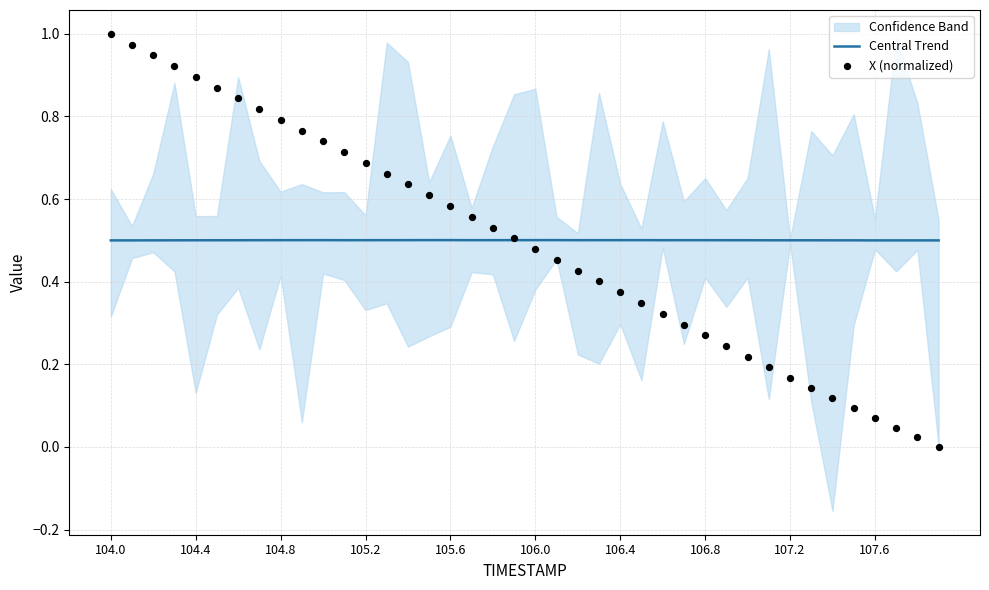

What is the lowest value of the Central Trend series?

0.5